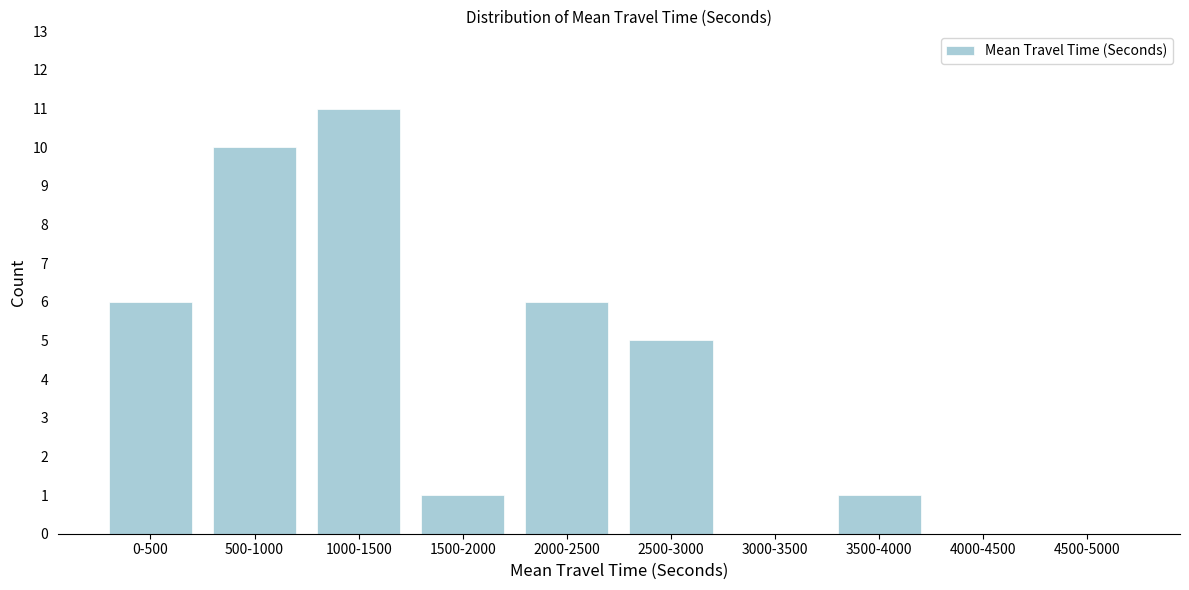

Reading left to right, list all the values displayed in this chart.

0-500=6	500-1000=10	1000-1500=11	1500-2000=1	2000-2500=6	2500-3000=5	3000-3500=0	3500-4000=1	4000-4500=0	4500-5000=0